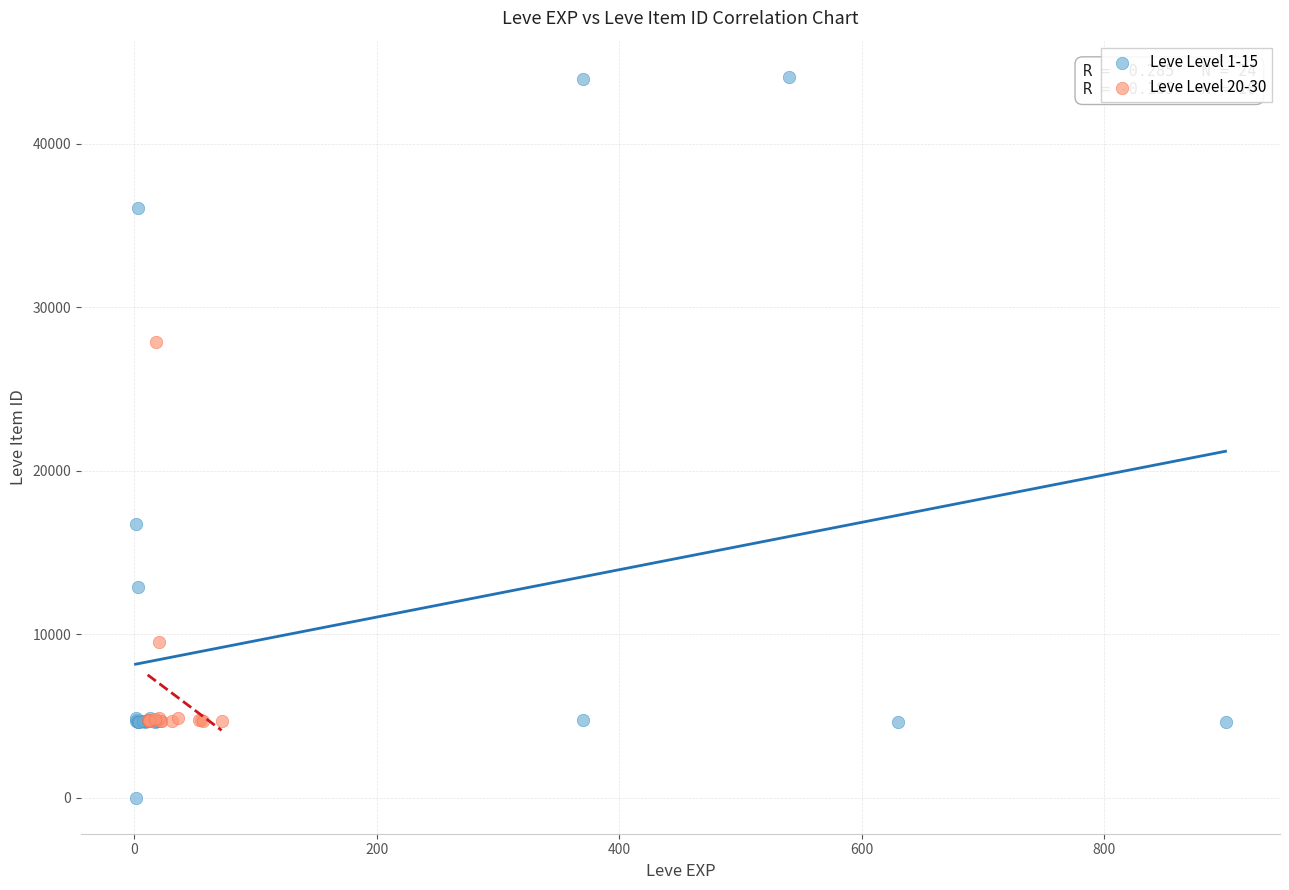

Which series reaches the minimum Y coordinate?

Leve Level 1-15